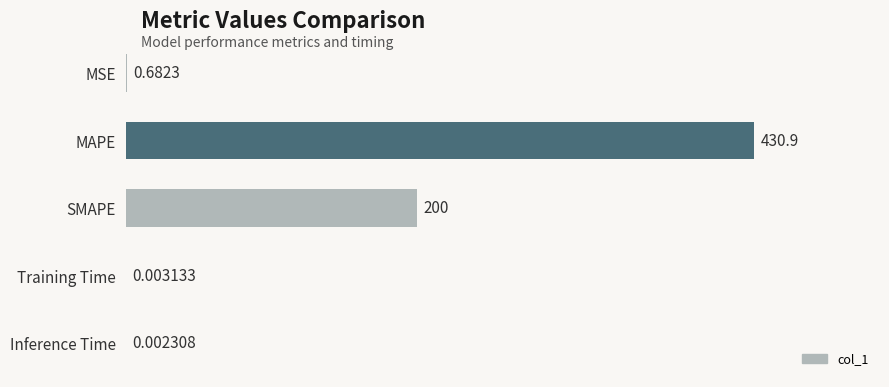

At which category does the chart reach its peak across all series?

MAPE